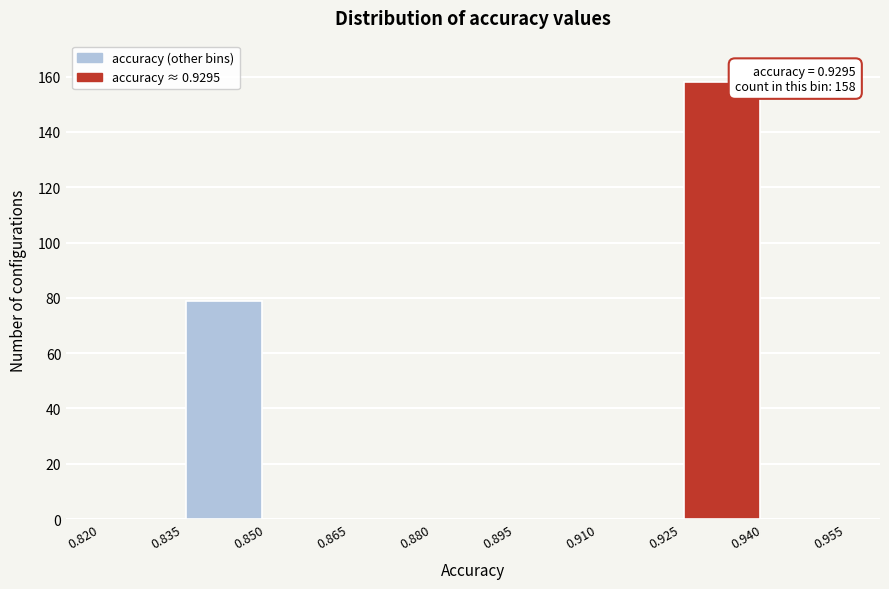

Over which range of the x-axis is the bar tallest?

0.925 to 0.940